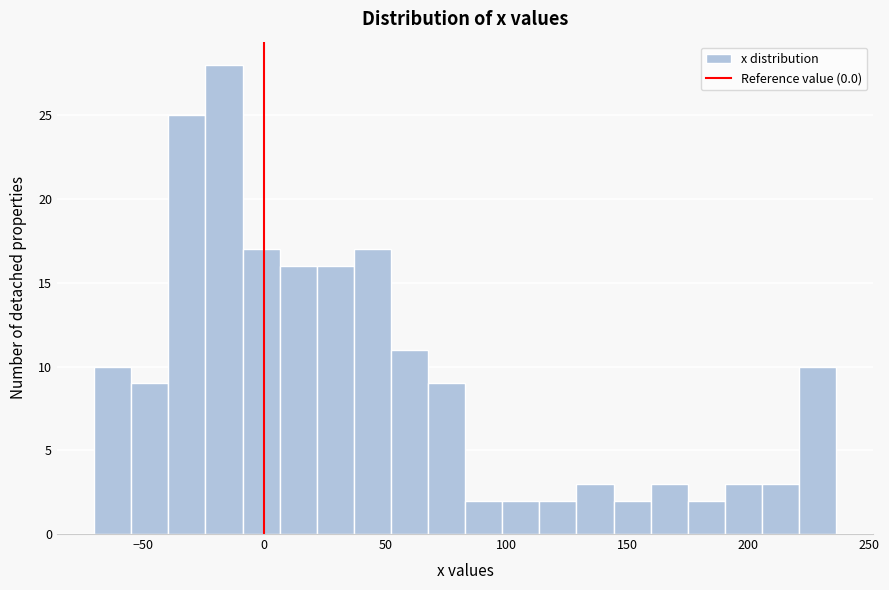

Read against the x-axis, roughly where is the centre of the tallest bar?

-15